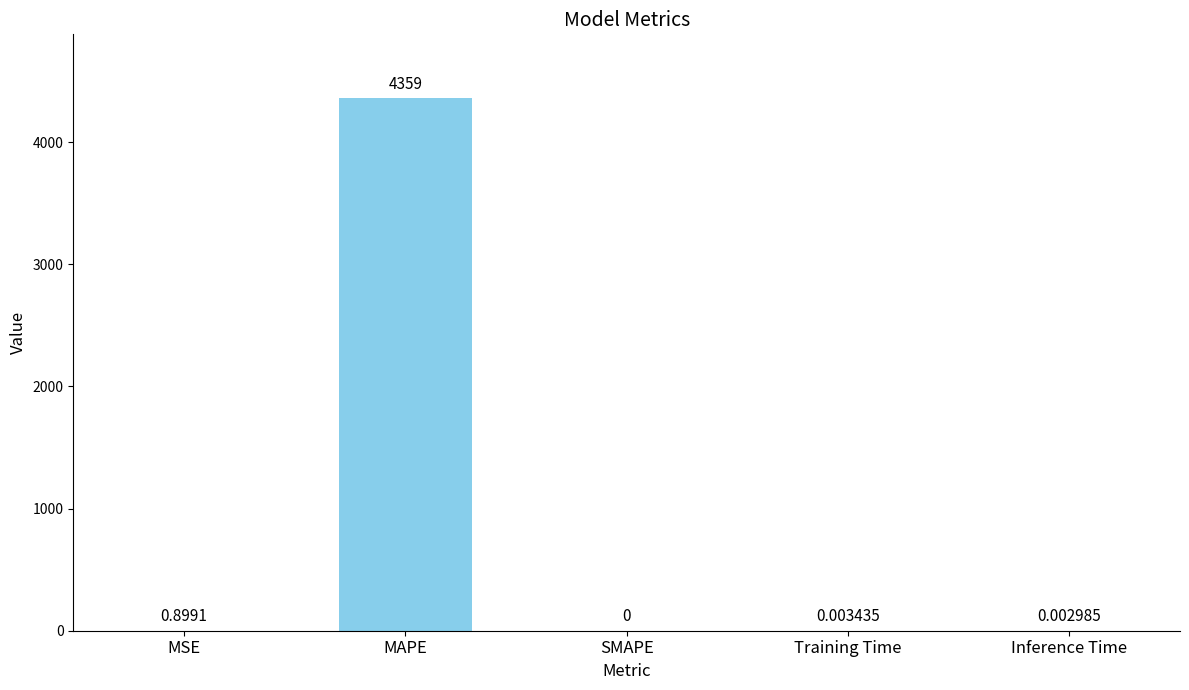

How many categories are shown in the chart?

5